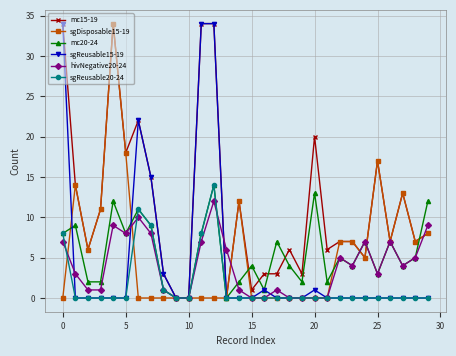

What is the maximum value shown in the chart?

34